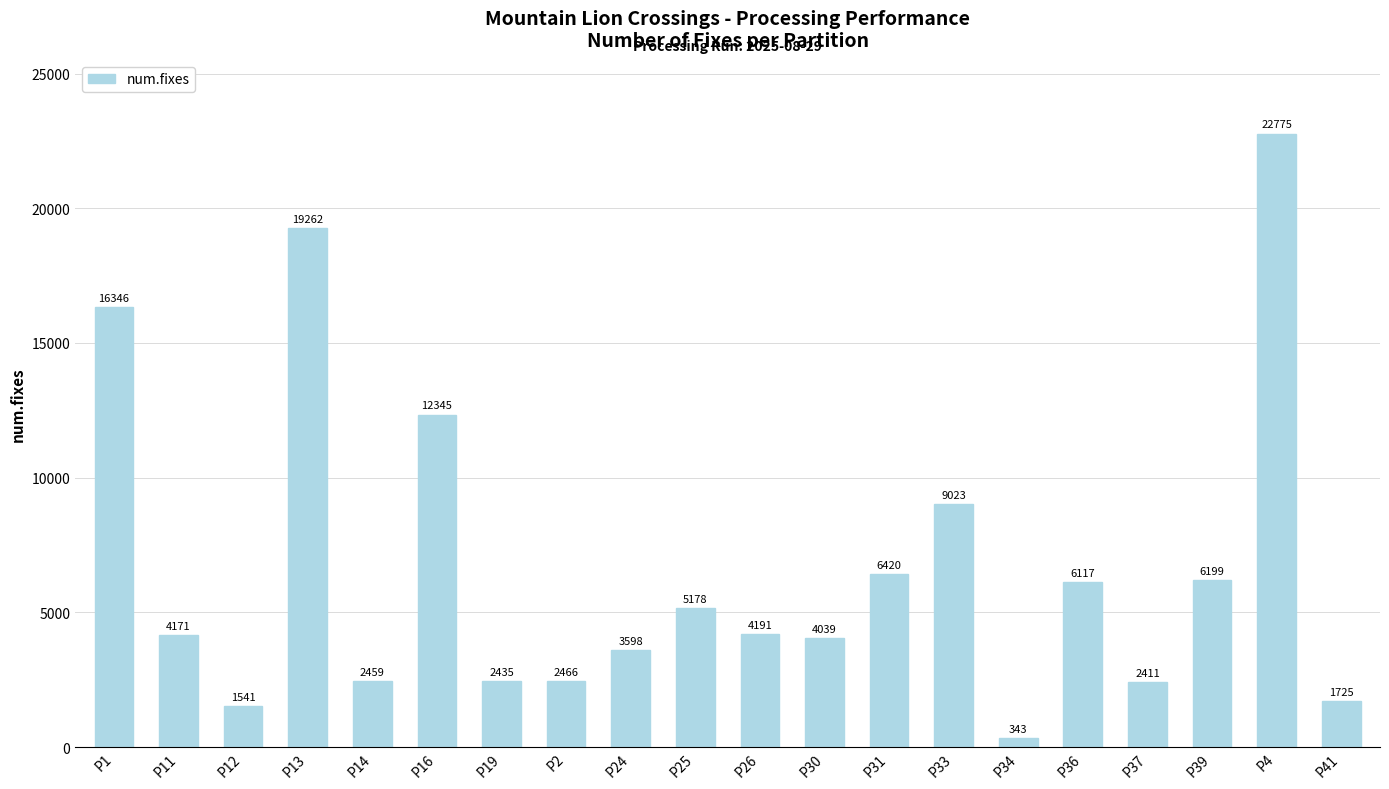

What is the minimum value shown in the chart?

343